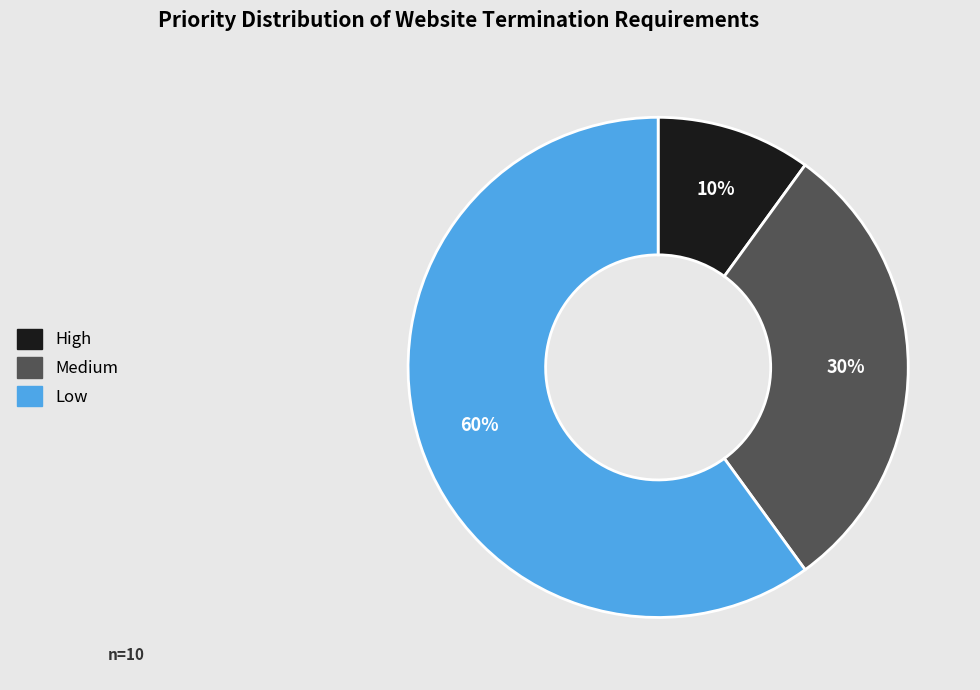

Combined, do High and Medium account for over 50%?

No